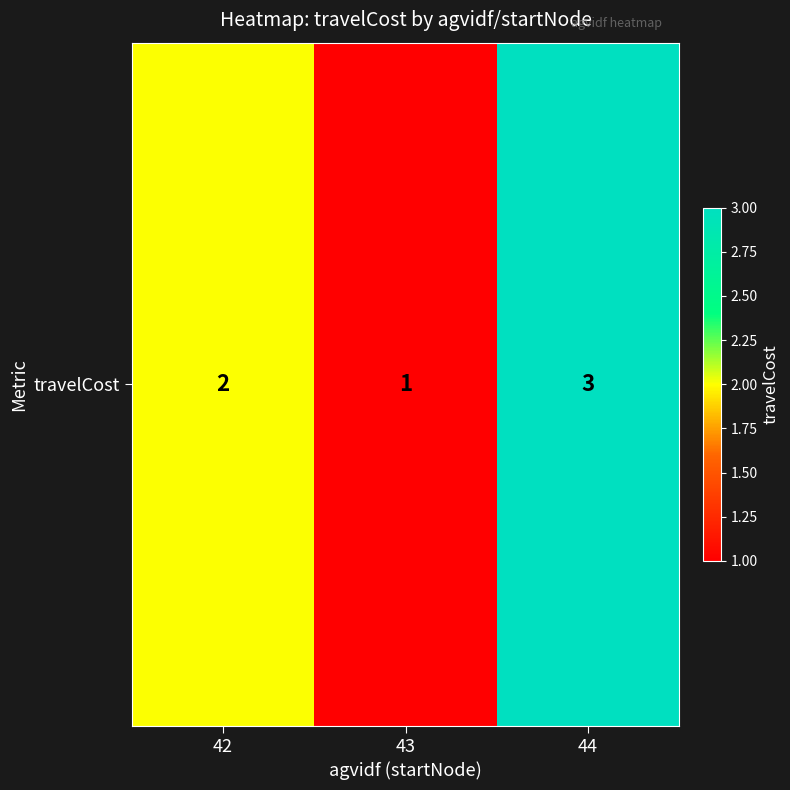

What is the smallest value displayed?

1